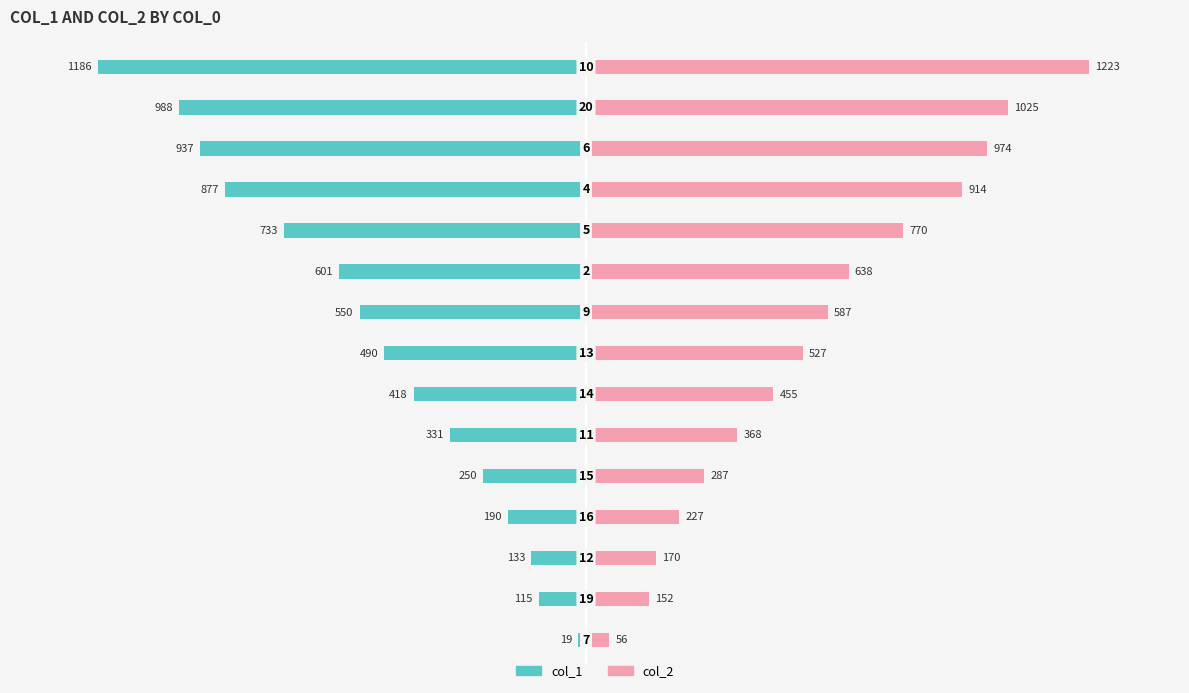

What is the sum of all col_2 values?

8373